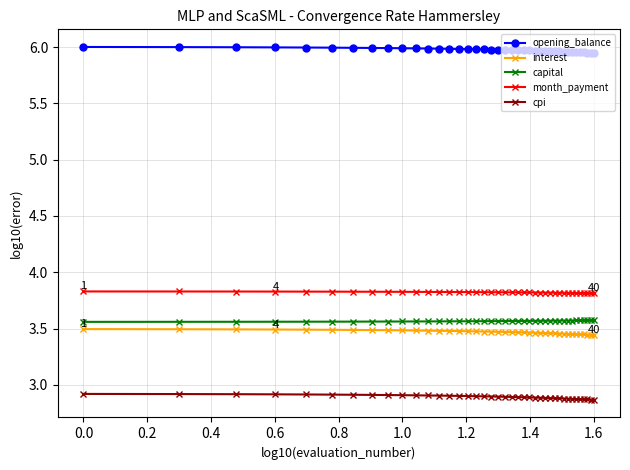

What is the value of the cpi point at the 7th from the left?

2.9